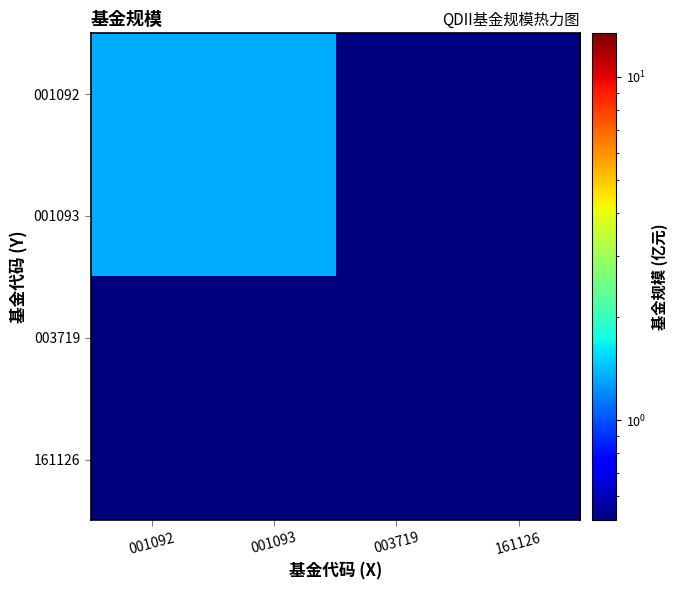

Between 001093 and 161126, which series saw the biggest shift?

001092